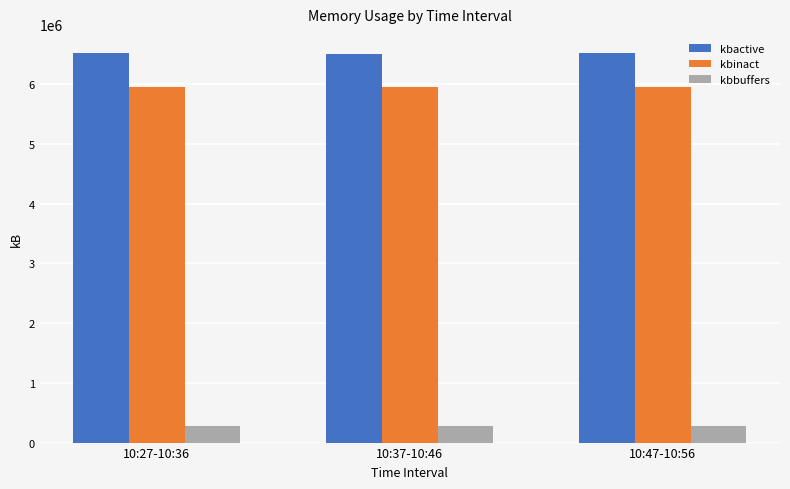

What position from the left is 10:37-10:46?

2